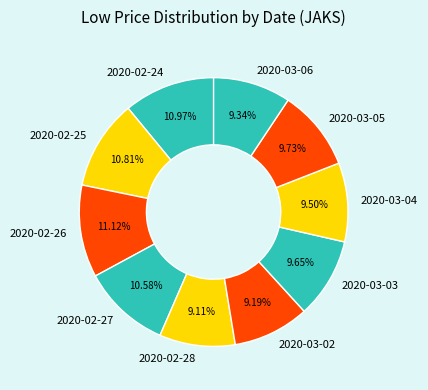

To the nearest percent, what percentage of the pie is 2020-02-28?

9%